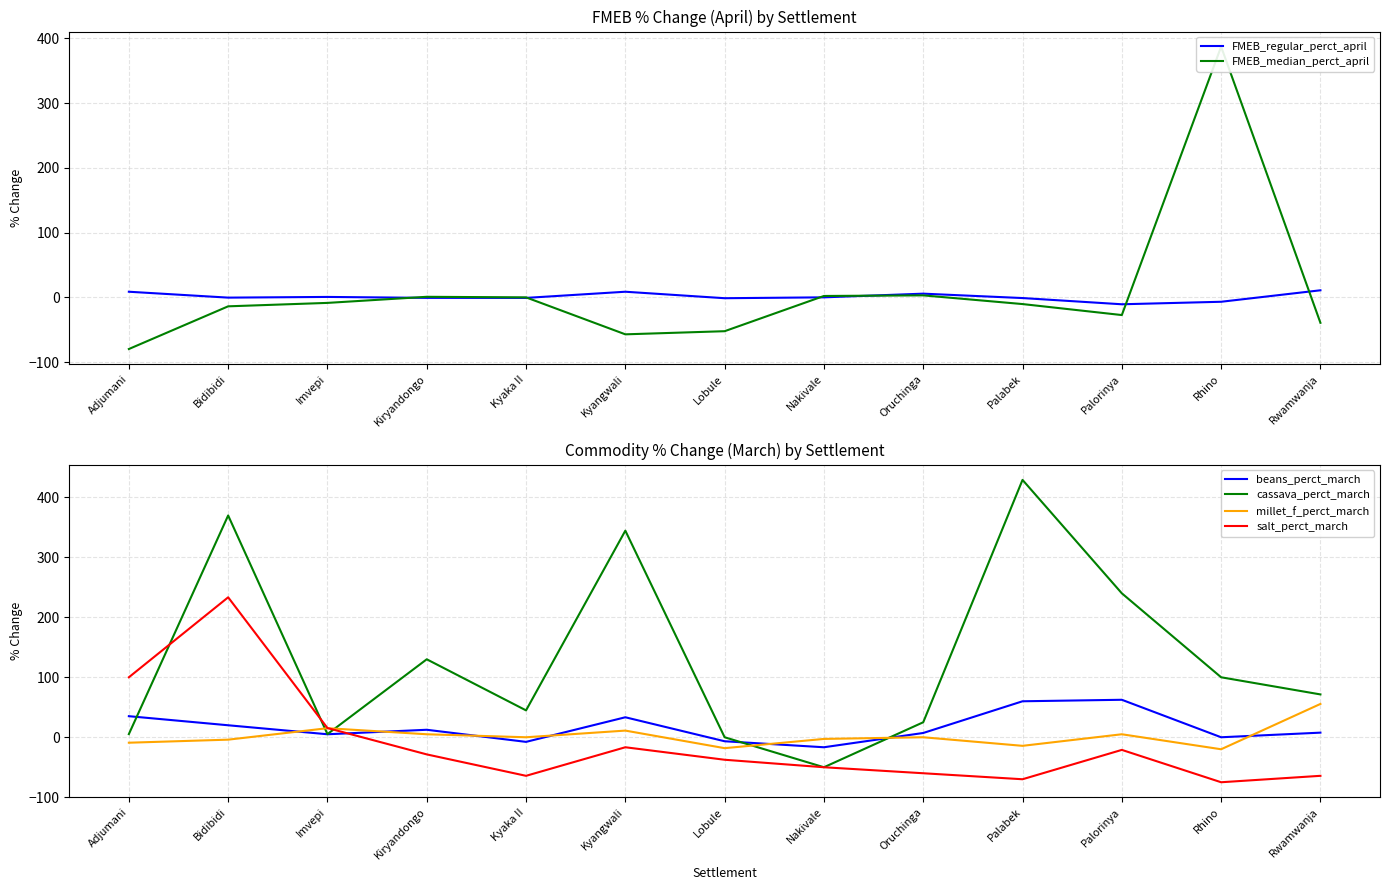

Between which two adjacent categories do salt_perct_march and beans_perct_march first intersect?

Imvepi and Kiryandongo